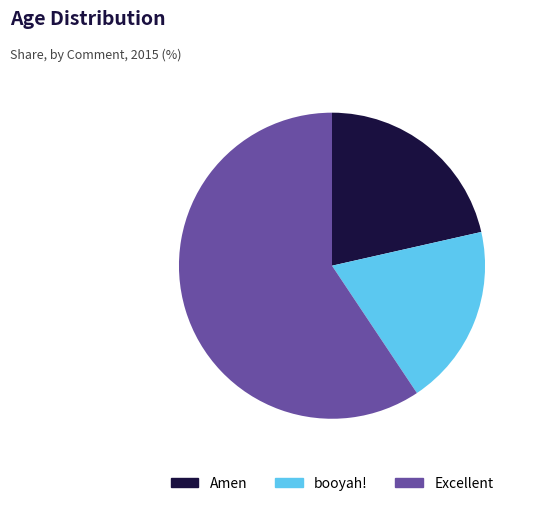

Is it true that Amen is 21% of the pie?

True